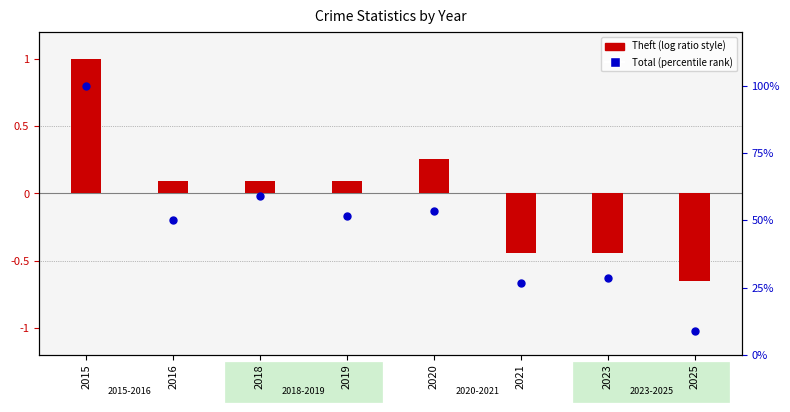

At how many categories does at least one series exceed 46?

5